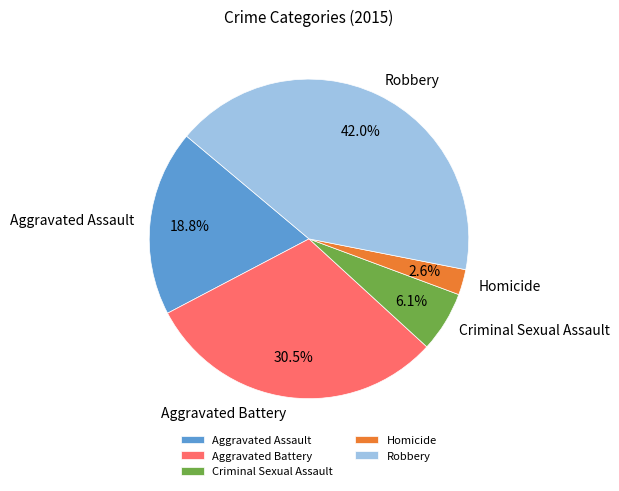

What is the largest slice in the pie chart?

Robbery